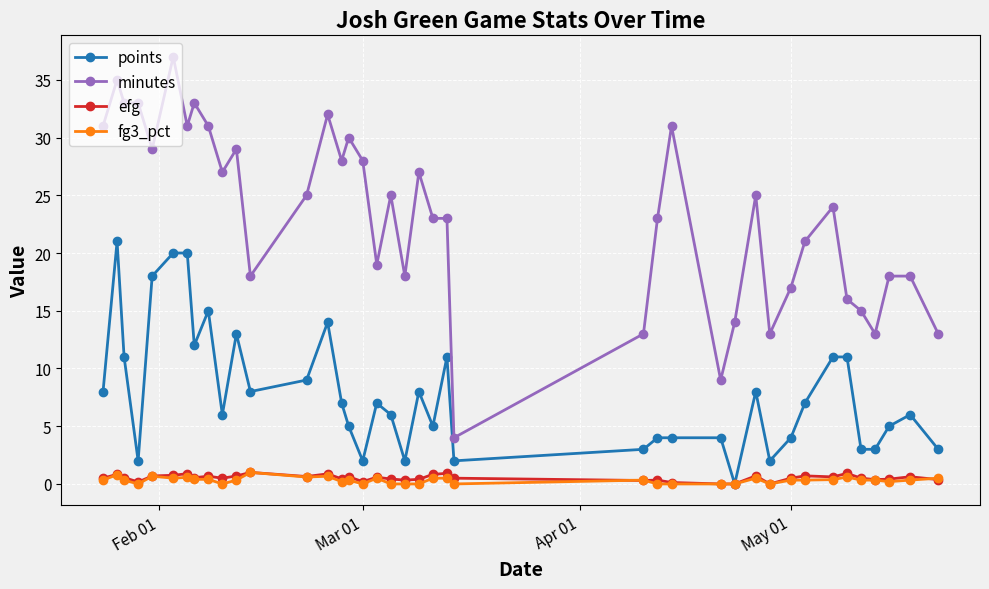

What is the value of the minutes point at the 28th from the left?

9.0